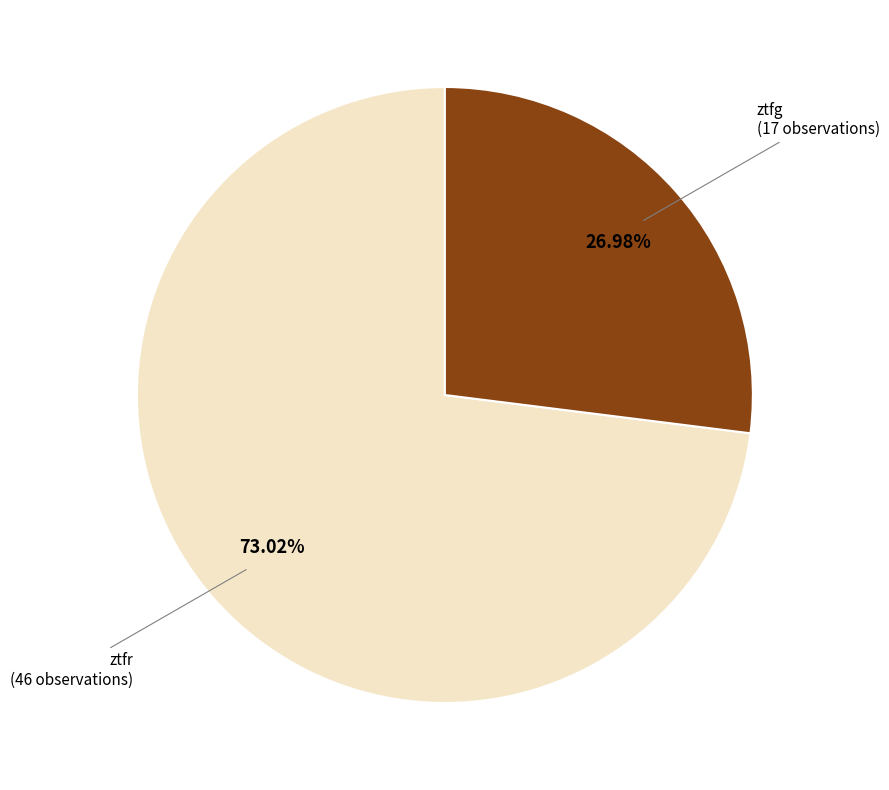

Which has a higher value, ztfr or ztfg?

ztfr